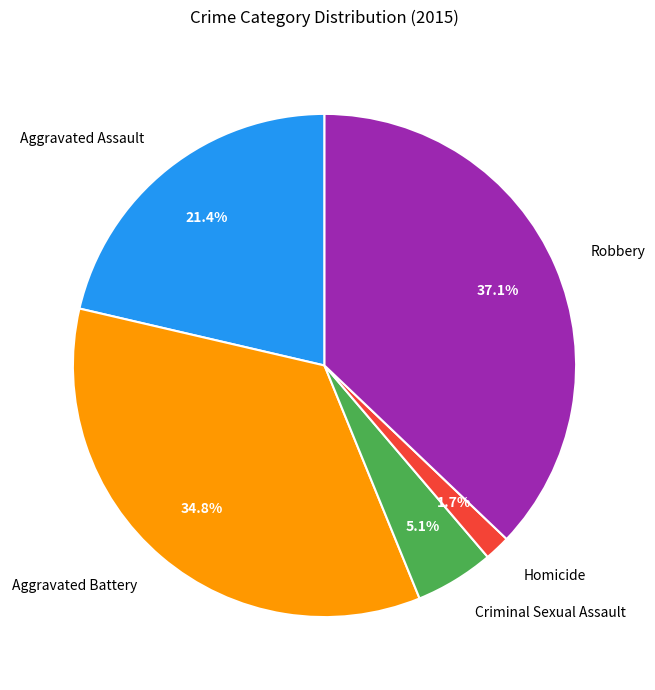

How many segments does this pie chart have?

5